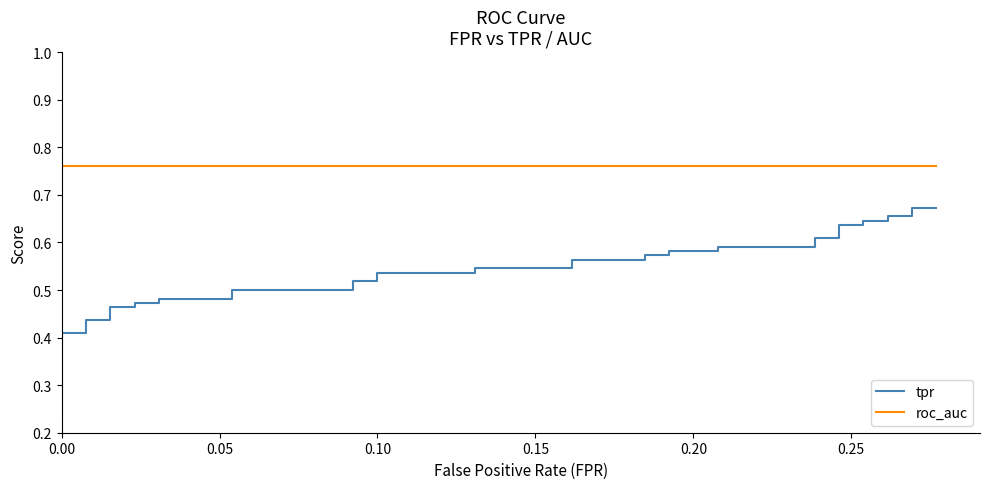

What are all the series names shown in the legend?

tpr, roc_auc